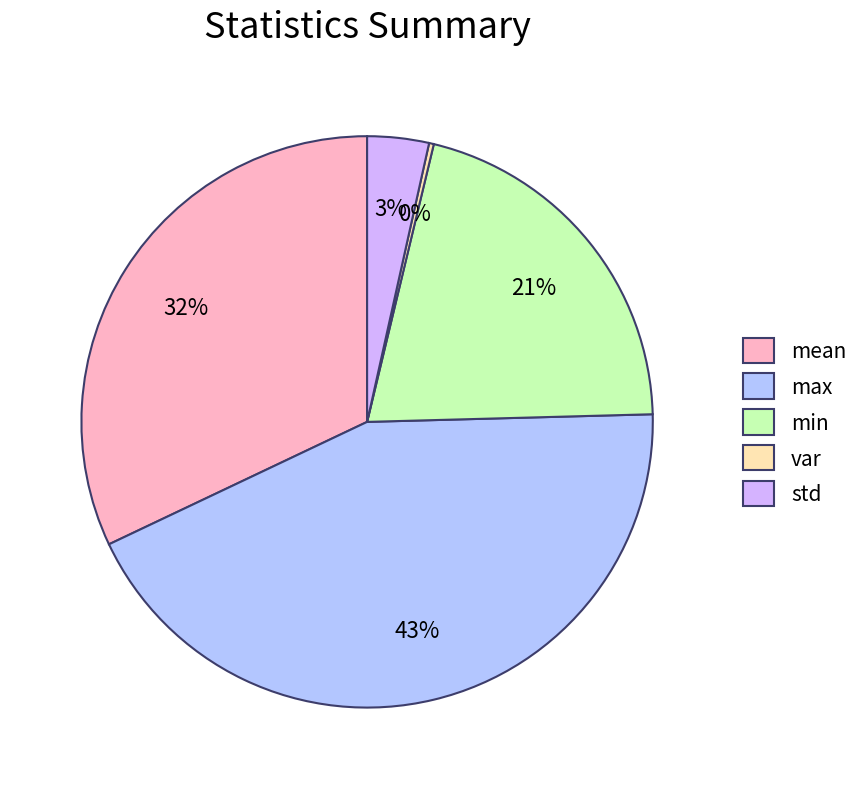

What is the change in value from min to std?

-0.4